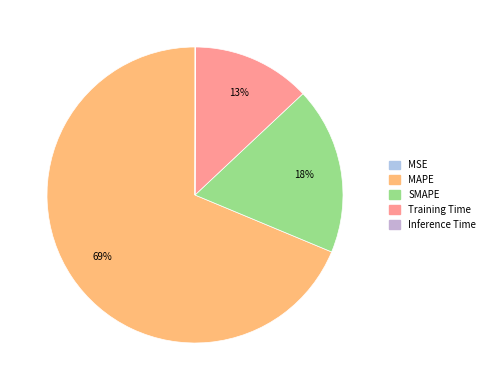

Do SMAPE and MSE together represent more than half of the pie?

No